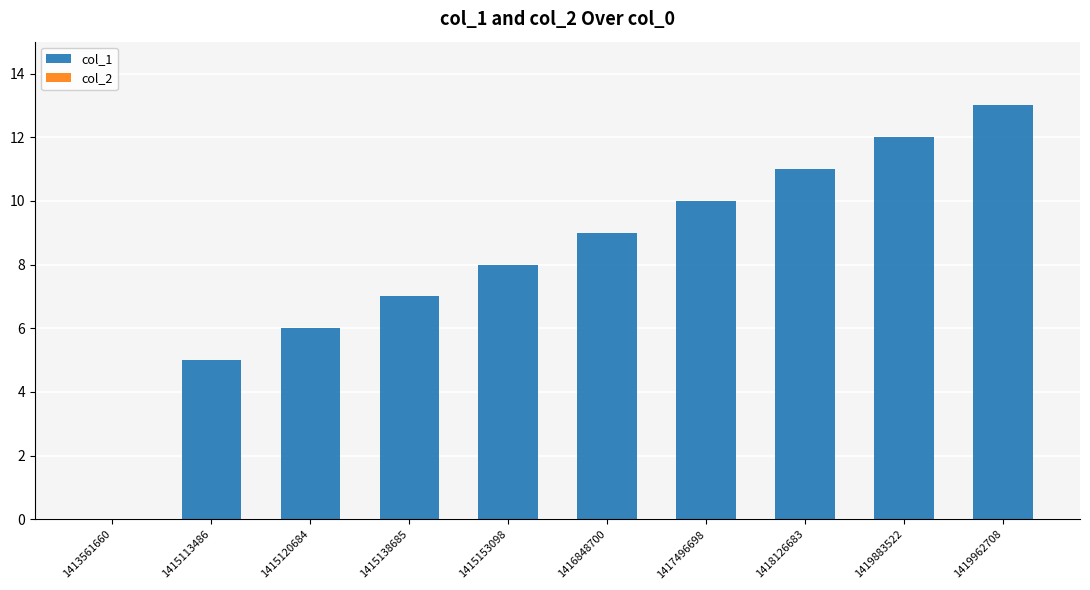

Does the chart contain stacked bars?

No